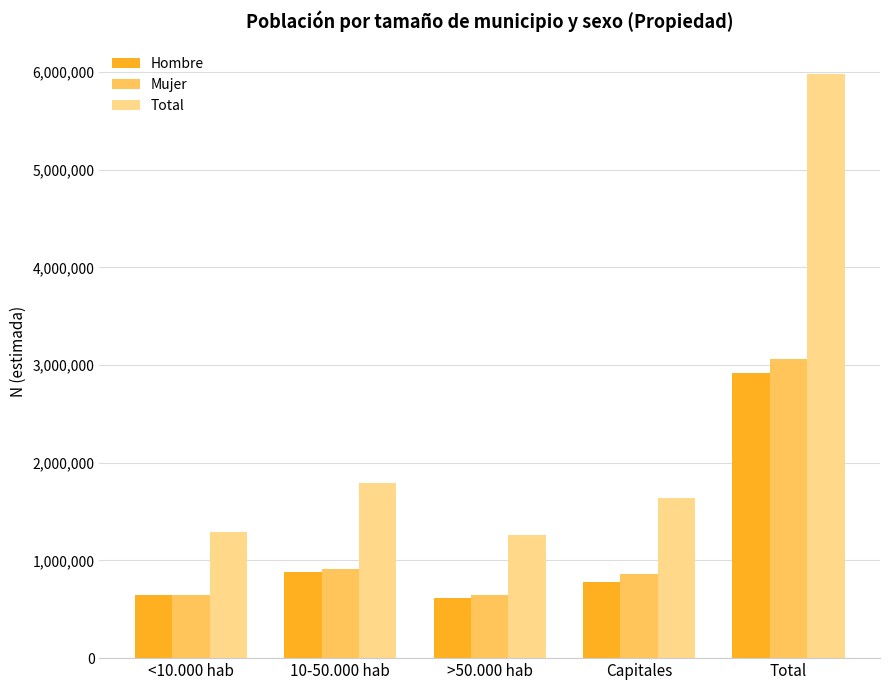

Count the number of data series in this chart.

3